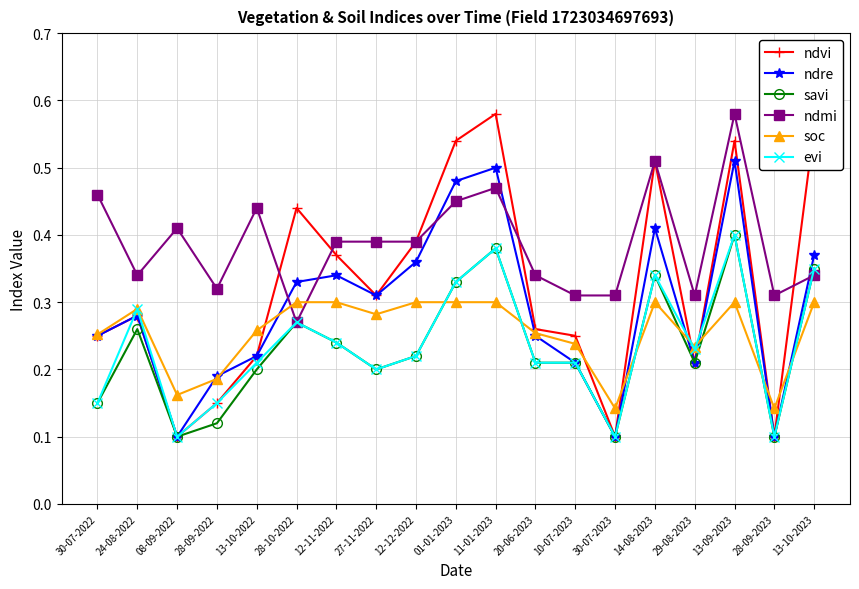

Which category has the highest value in the evi series?

13-09-2023